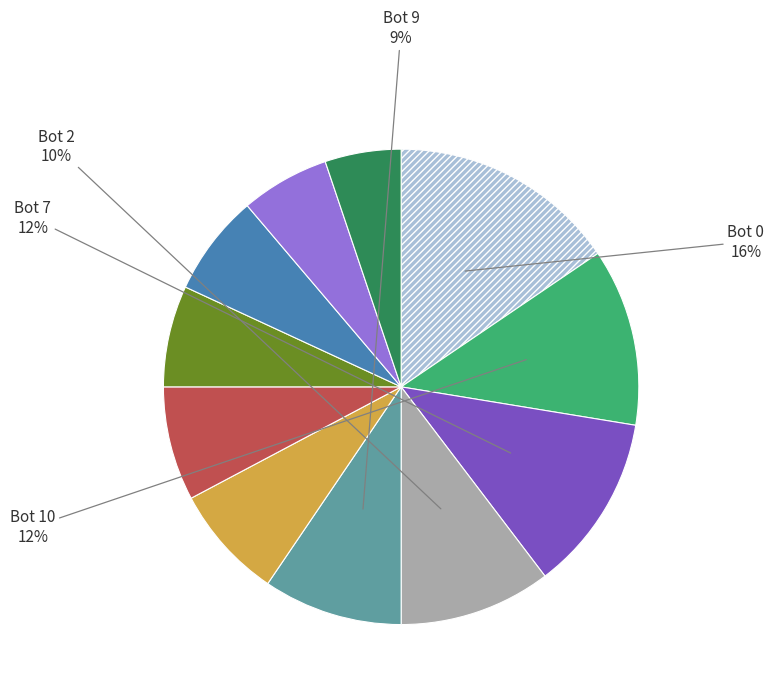

Is there a majority slice in this chart?

No